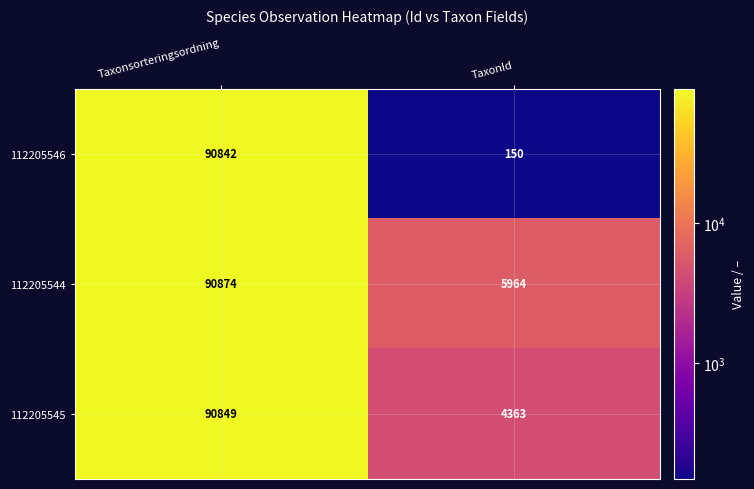

At how many categories does at least one series exceed 55694?

1